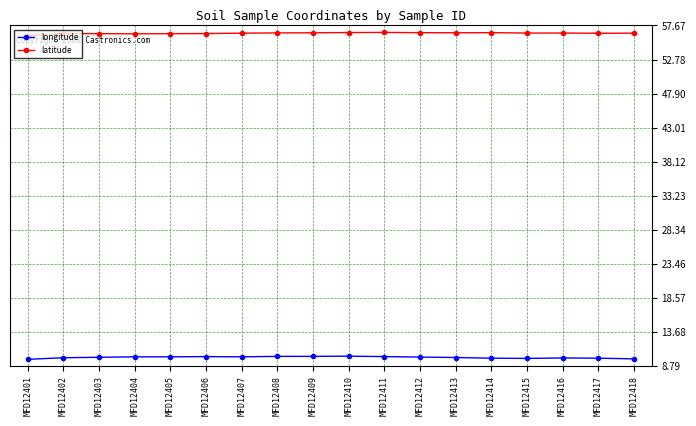

What is the spread (max minus min) of values at MFD12409?

46.4